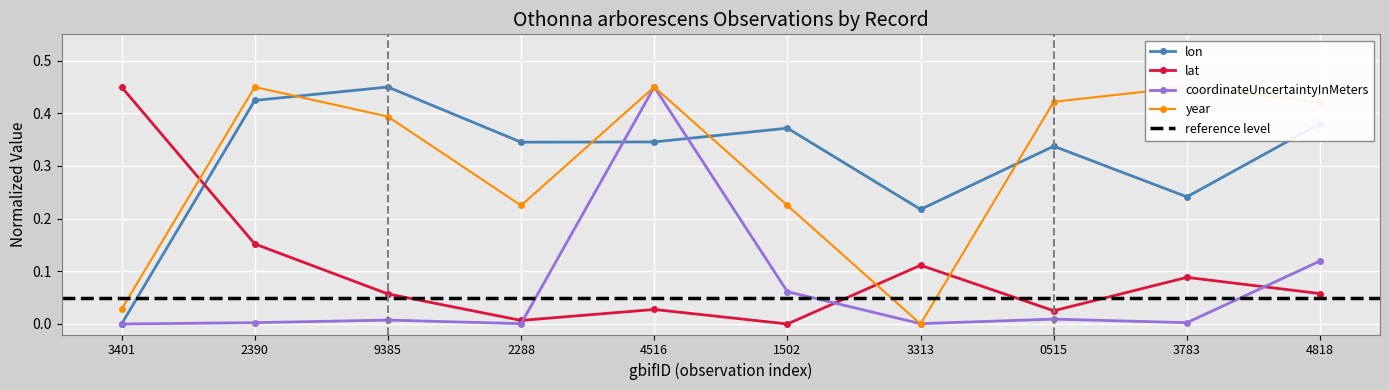

Is the value of lon at 4818 greater than the value of lat at 4818?

Yes